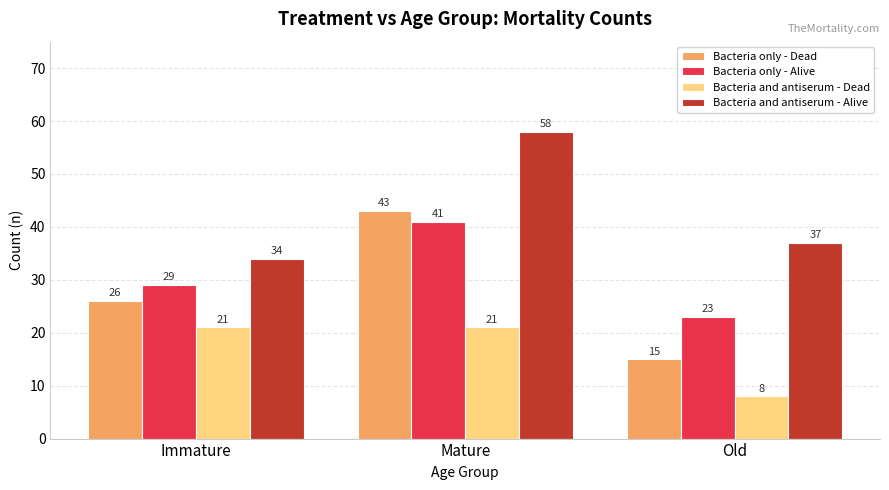

Reading right to left, transcribe all the data shown in this chart.

Bacteria only - Dead: Old=15	Mature=43	Immature=26
Bacteria only - Alive: Old=23	Mature=41	Immature=29
Bacteria and antiserum - Dead: Old=8	Mature=21	Immature=21
Bacteria and antiserum - Alive: Old=37	Mature=58	Immature=34